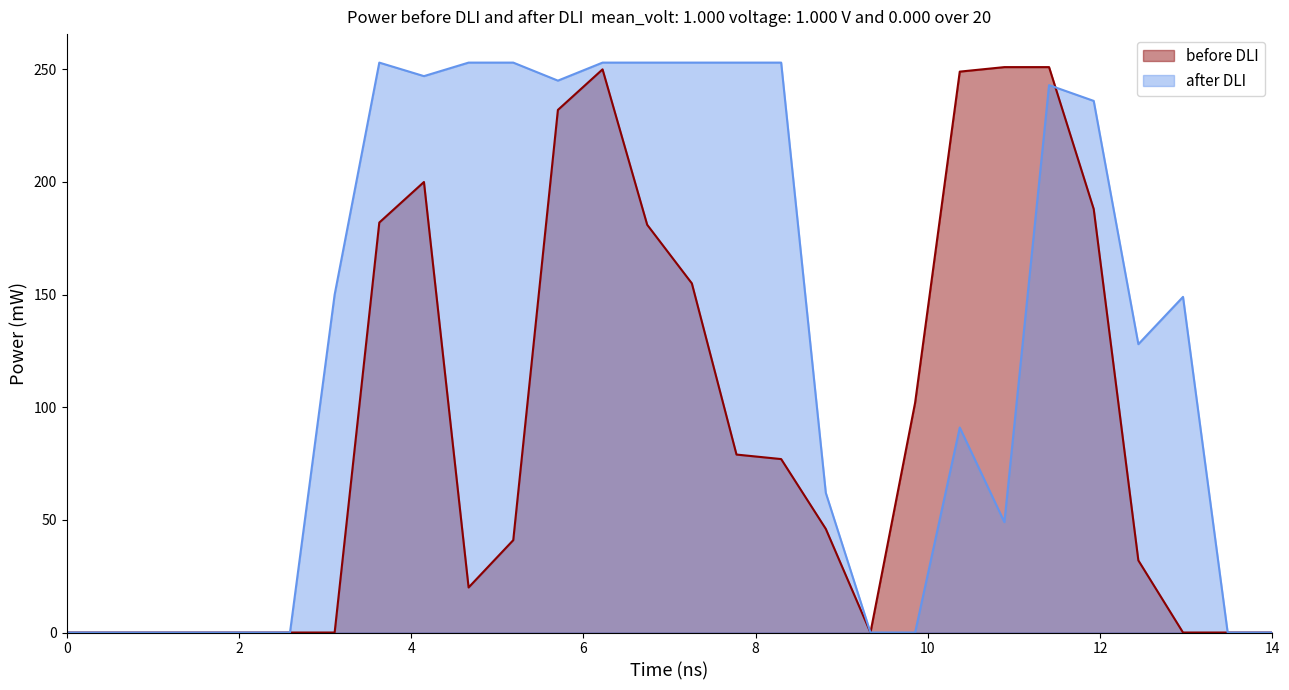

After their last crossing, which series has the higher values: after DLI or before DLI?

after DLI